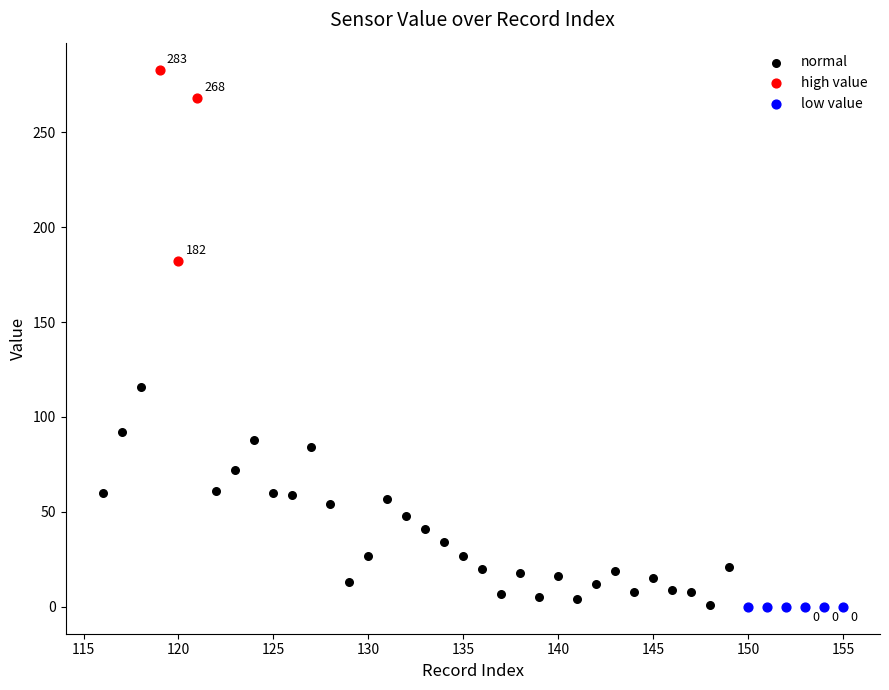

Which series reaches the maximum Y coordinate?

high value